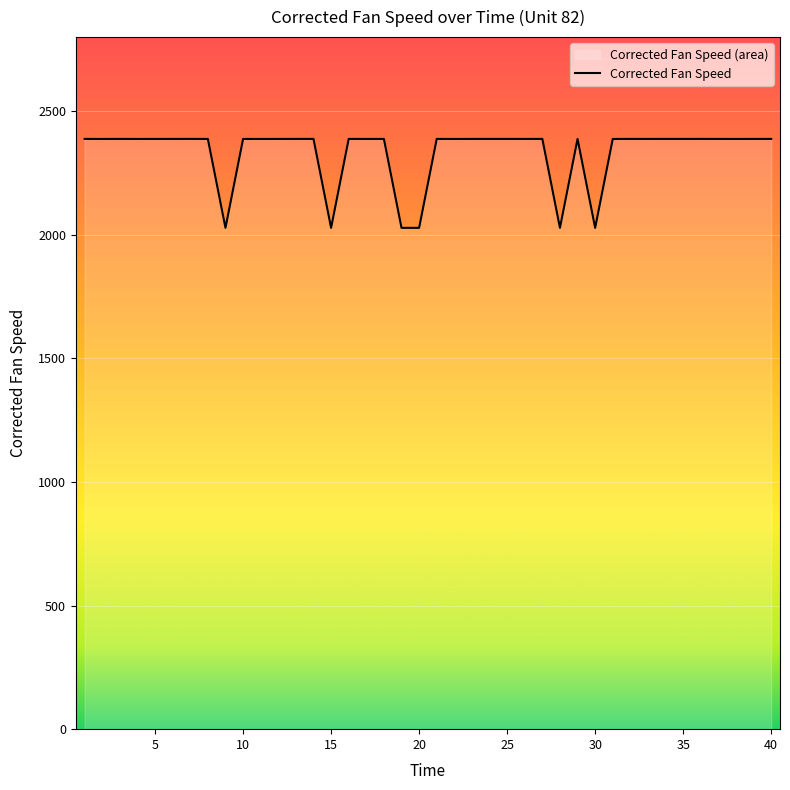

What is the difference between the maximum and minimum values?

360.0